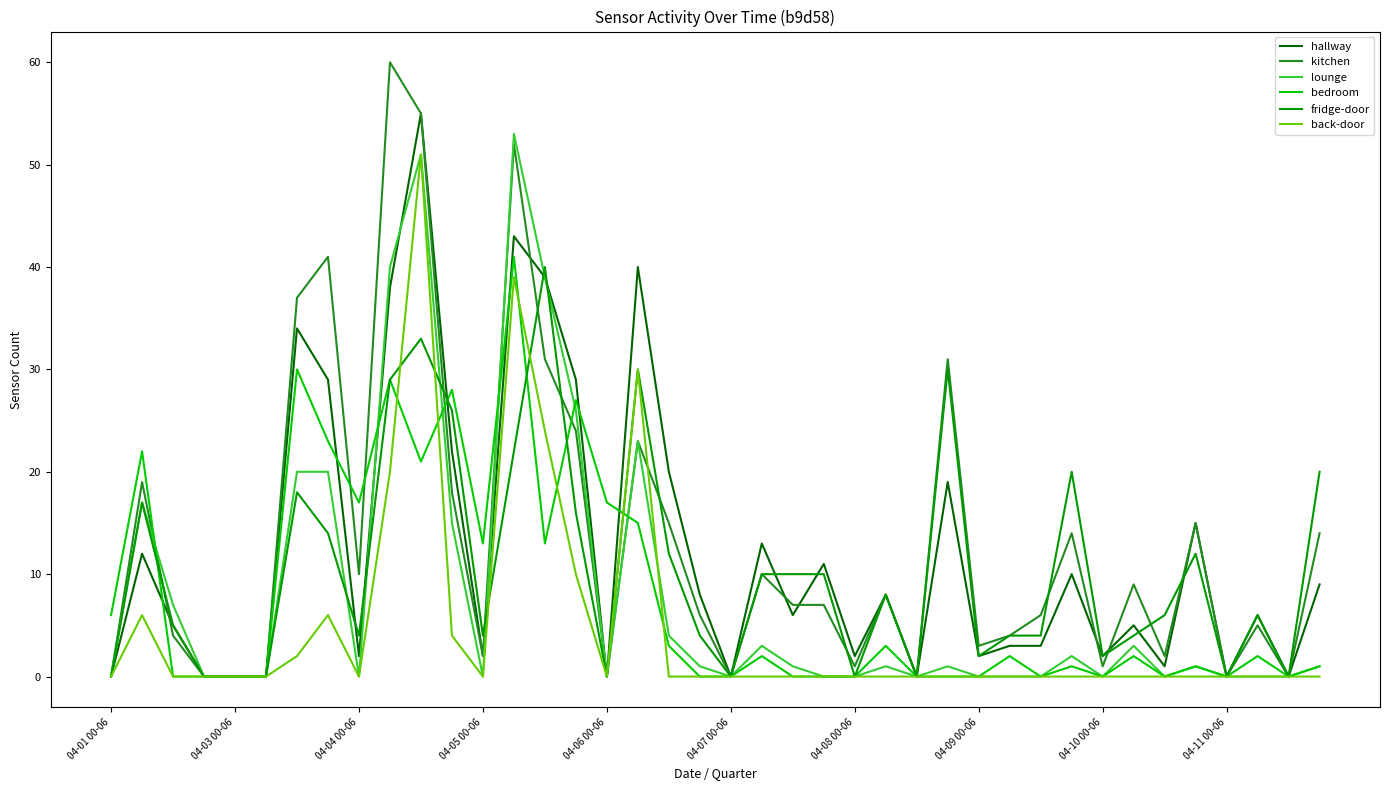

What is the greatest value displayed?

60